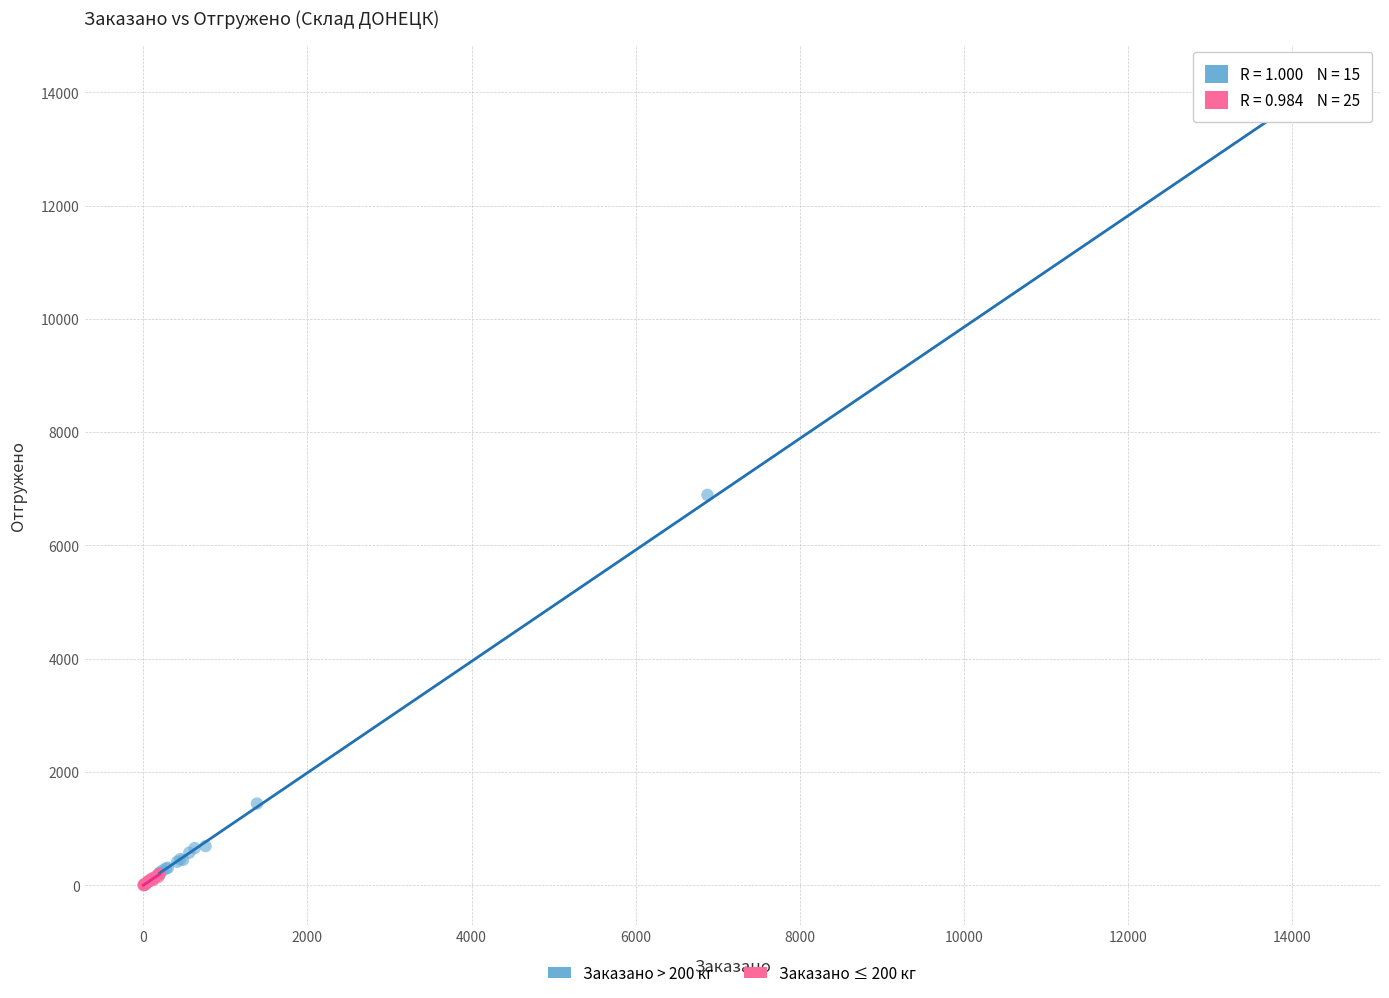

Which series reaches the maximum Y coordinate?

Заказано > 200 кг